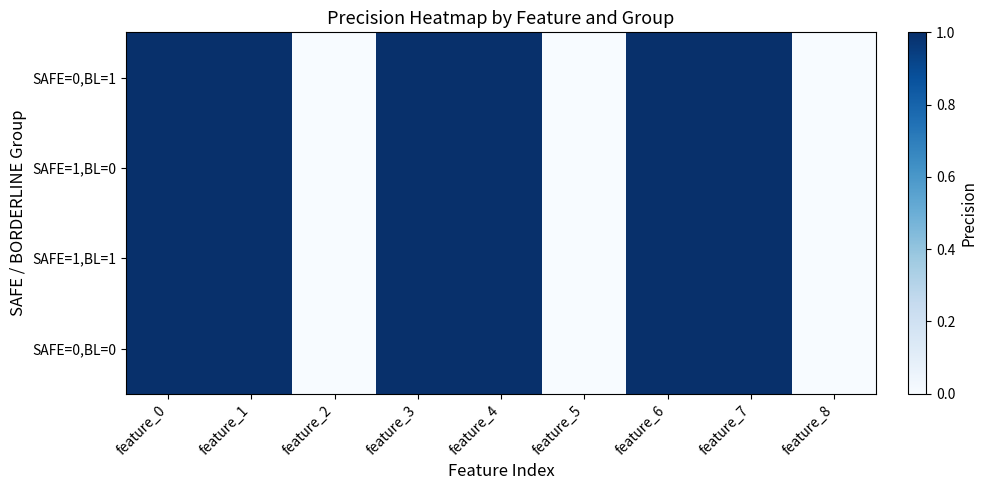

Reading left to right, what are all the values shown in this chart?

SAFE=0,BL=1: feature_0=1	feature_1=1	feature_2=0	feature_3=1	feature_4=1	feature_5=0	feature_6=1	feature_7=1	feature_8=0
SAFE=1,BL=0: feature_0=1	feature_1=1	feature_2=0	feature_3=1	feature_4=1	feature_5=0	feature_6=1	feature_7=1	feature_8=0
SAFE=1,BL=1: feature_0=1	feature_1=1	feature_2=0	feature_3=1	feature_4=1	feature_5=0	feature_6=1	feature_7=1	feature_8=0
SAFE=0,BL=0: feature_0=1	feature_1=1	feature_2=0	feature_3=1	feature_4=1	feature_5=0	feature_6=1	feature_7=1	feature_8=0